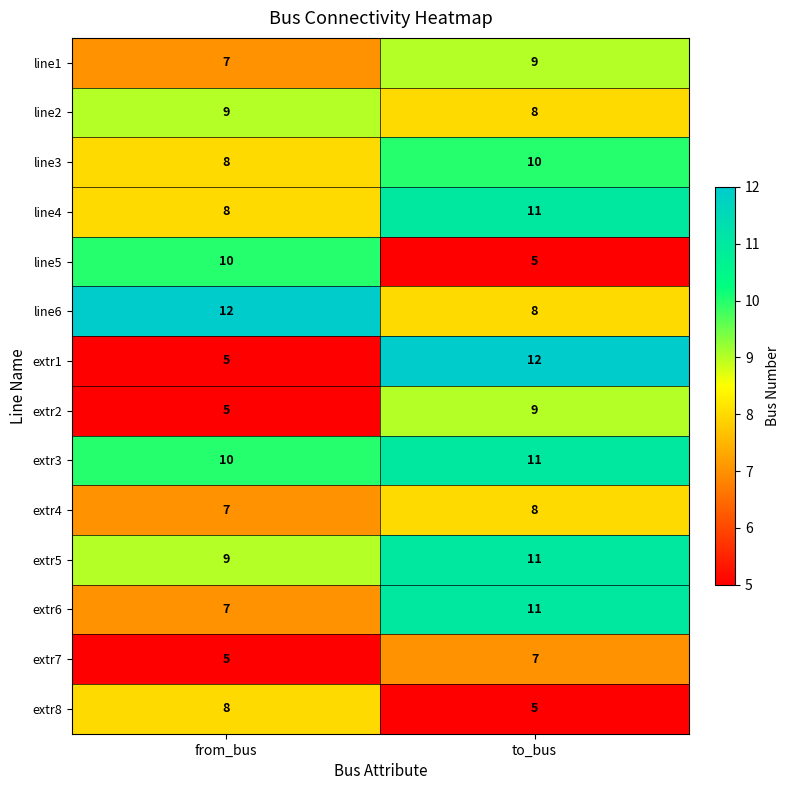

What is the average value of the line4 series?

10